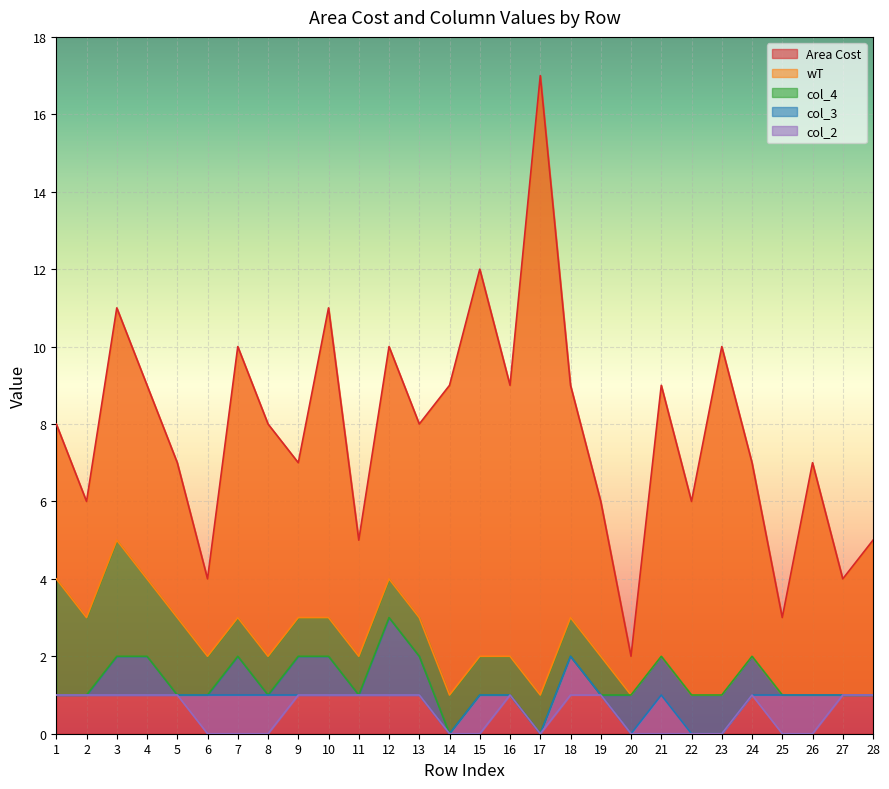

Reading left to right, transcribe all the data shown in this chart.

Area Cost: 1=8	2=6	3=11	4=9	5=7	6=4	7=10	8=8	9=7	10=11	11=5	12=10	13=8	14=9	15=12	16=9	17=17	18=9	19=6	20=2	21=9	22=6	23=10	24=7	25=3	26=7	27=4	28=5
wT: 1=4	2=3	3=5	4=4	5=3	6=2	7=3	8=2	9=3	10=3	11=2	12=4	13=3	14=1	15=2	16=2	17=1	18=3	19=2	20=1	21=2	22=1	23=1	24=2	25=1	26=1	27=1	28=1
col_4: 1=1	2=1	3=2	4=2	5=1	6=1	7=2	8=1	9=2	10=2	11=1	12=3	13=2	14=0	15=1	16=1	17=0	18=2	19=1	20=1	21=2	22=1	23=1	24=2	25=1	26=1	27=1	28=1
col_3: 1=1	2=1	3=1	4=1	5=1	6=1	7=1	8=1	9=1	10=1	11=1	12=1	13=1	14=0	15=1	16=1	17=0	18=2	19=1	20=0	21=1	22=0	23=0	24=1	25=1	26=1	27=1	28=1
col_2: 1=1	2=1	3=1	4=1	5=1	6=0	7=0	8=0	9=1	10=1	11=1	12=1	13=1	14=0	15=0	16=1	17=0	18=1	19=1	20=0	21=0	22=0	23=0	24=1	25=0	26=0	27=1	28=1